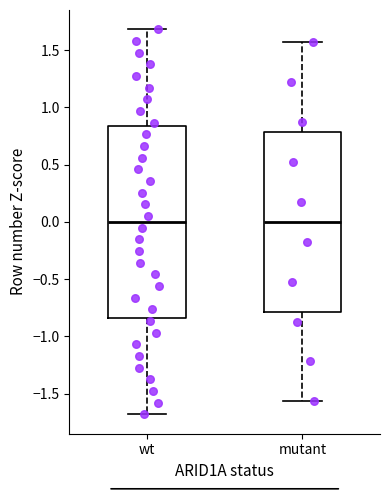

Reading left to right, read every box against the y-axis: the position of its median line, the range the box covers, and the ends of its whiskers. The values are not printed on the chart, so give them approximately, as read against the axis.

wt: median 0.00, box -0.85 to 0.85, whiskers -1.70 to 1.70
mutant: median 0.00, box -0.80 to 0.80, whiskers -1.55 to 1.55